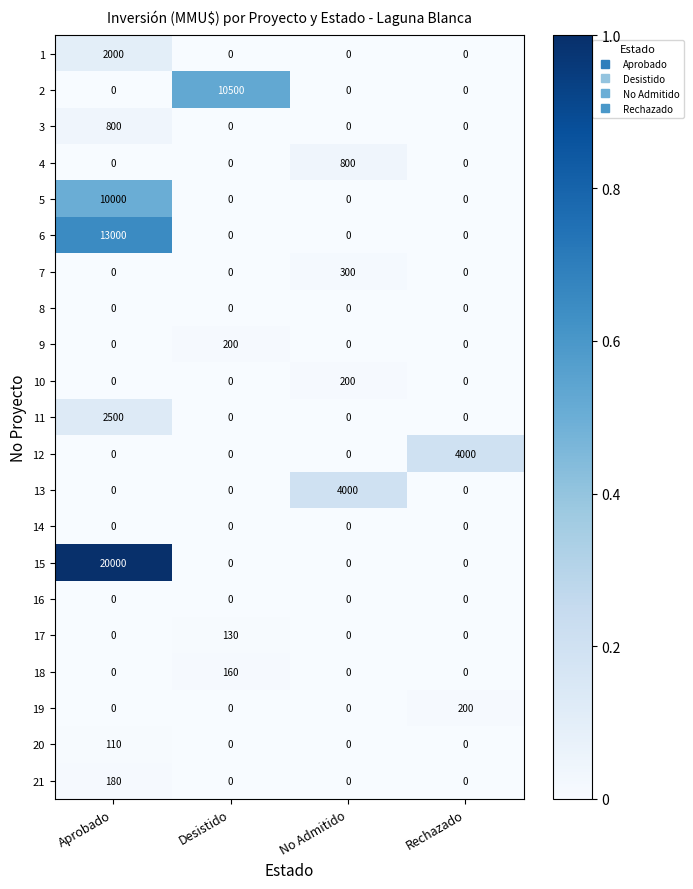

What is the total value across all series at Aprobado?

48590